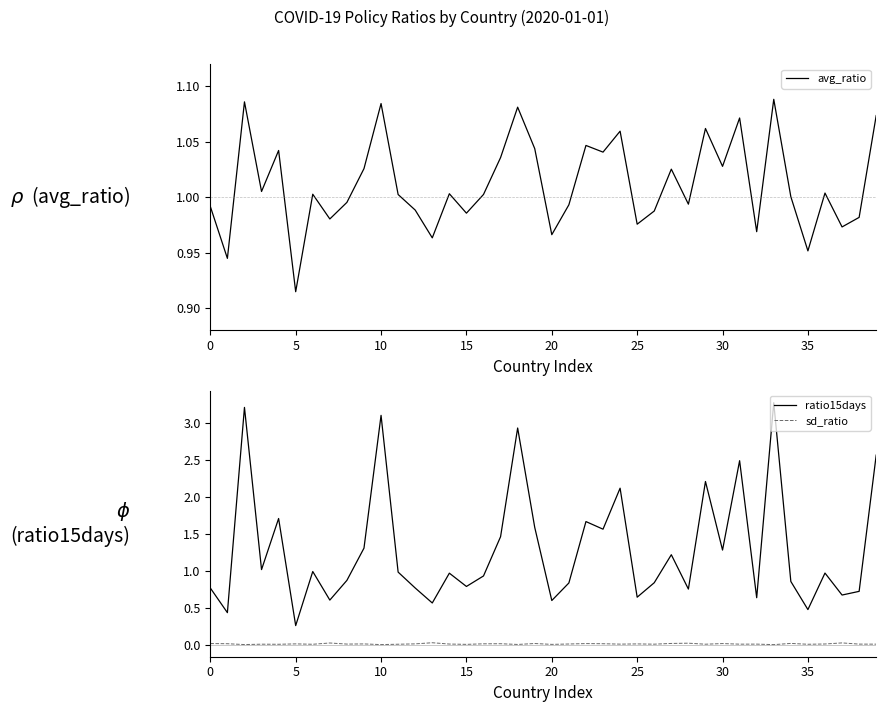

At which label does ratio15days reach its peak?

33